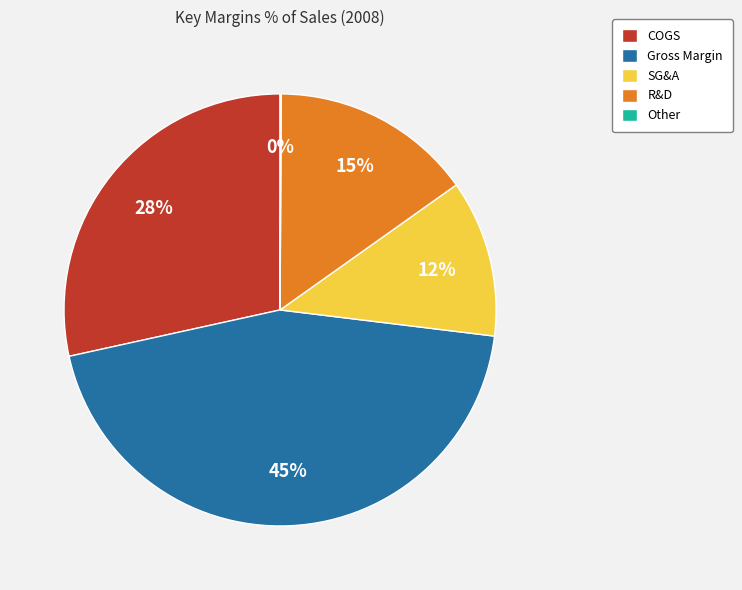

To the nearest percent, what portion does R&D represent?

15%